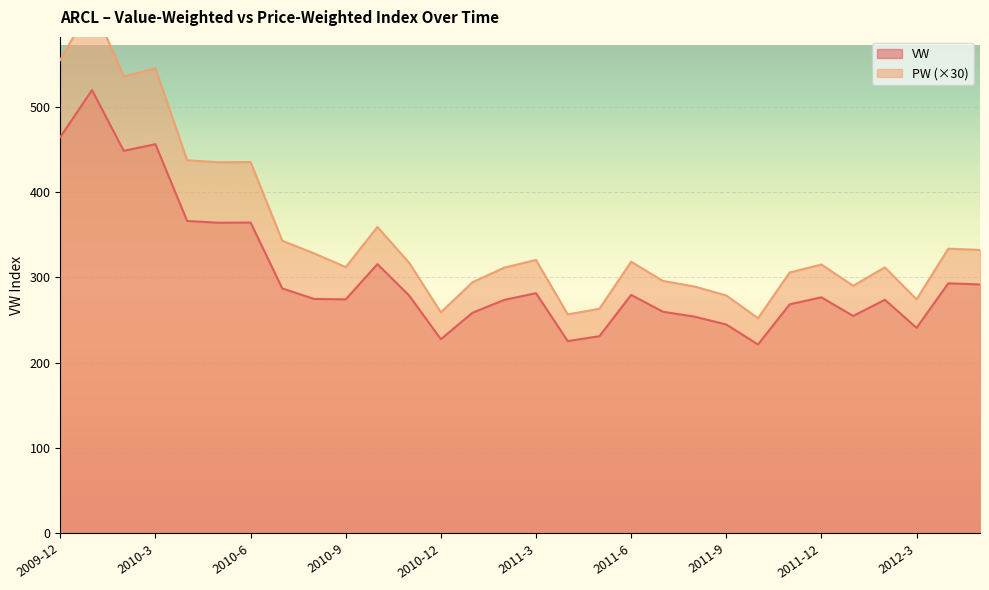

What is the difference between the maximum and second lowest values in the PW series?

364.5